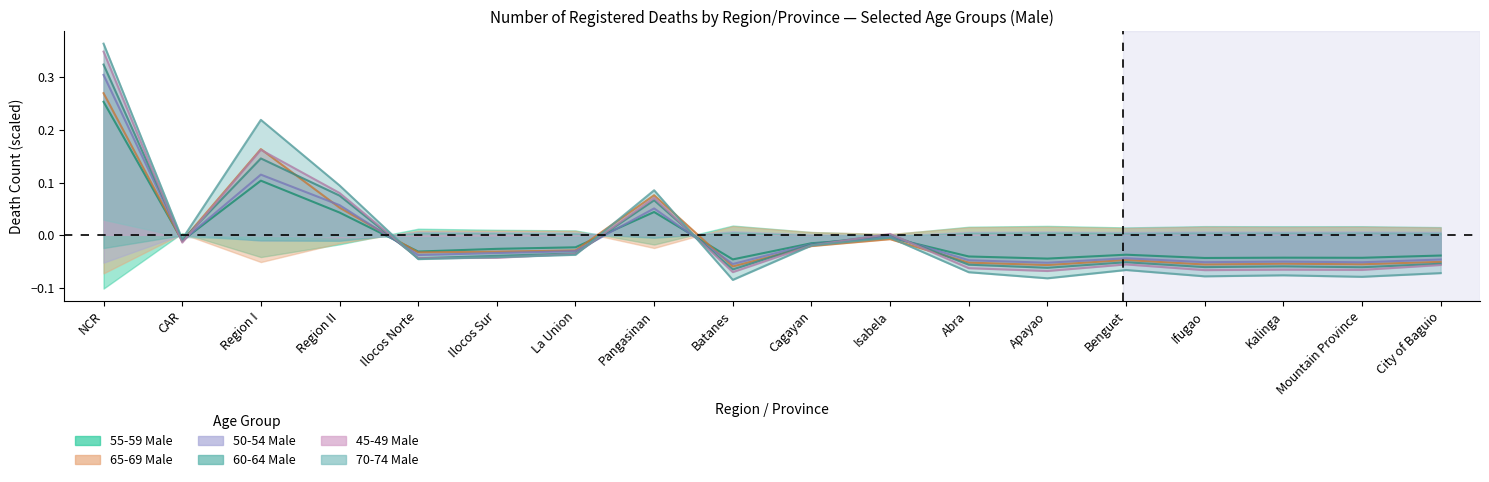

What is the label of the 16th point from the left?

Kalinga